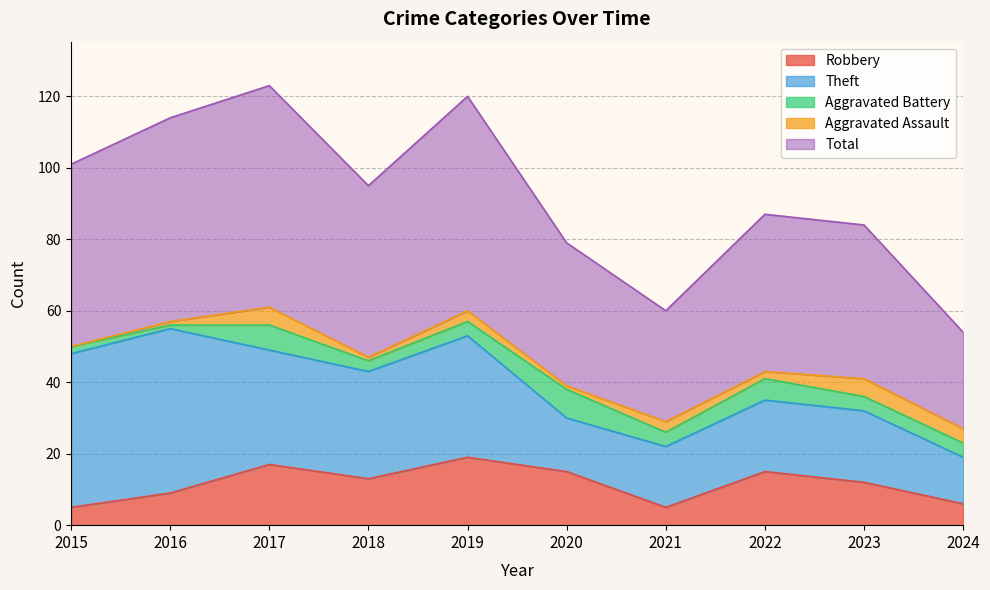

List the labels in order of Robbery value, smallest first.

2015, 2021, 2024, 2016, 2023, 2018, 2020, 2022, 2017, 2019